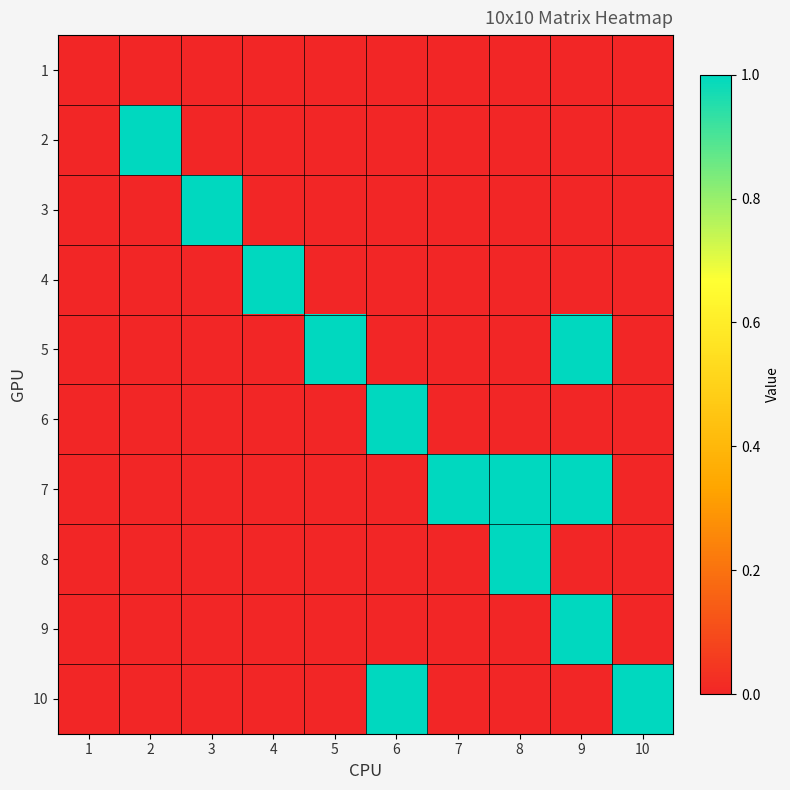

Reading left to right, list all the values displayed in this chart.

1: 1=0	2=0	3=0	4=0	5=0	6=0	7=0	8=0	9=0	10=0
2: 1=0	2=1	3=0	4=0	5=0	6=0	7=0	8=0	9=0	10=0
3: 1=0	2=0	3=1	4=0	5=0	6=0	7=0	8=0	9=0	10=0
4: 1=0	2=0	3=0	4=1	5=0	6=0	7=0	8=0	9=0	10=0
5: 1=0	2=0	3=0	4=0	5=1	6=0	7=0	8=0	9=1	10=0
6: 1=0	2=0	3=0	4=0	5=0	6=1	7=0	8=0	9=0	10=0
7: 1=0	2=0	3=0	4=0	5=0	6=0	7=1	8=1	9=1	10=0
8: 1=0	2=0	3=0	4=0	5=0	6=0	7=0	8=1	9=0	10=0
9: 1=0	2=0	3=0	4=0	5=0	6=0	7=0	8=0	9=1	10=0
10: 1=0	2=0	3=0	4=0	5=0	6=1	7=0	8=0	9=0	10=1